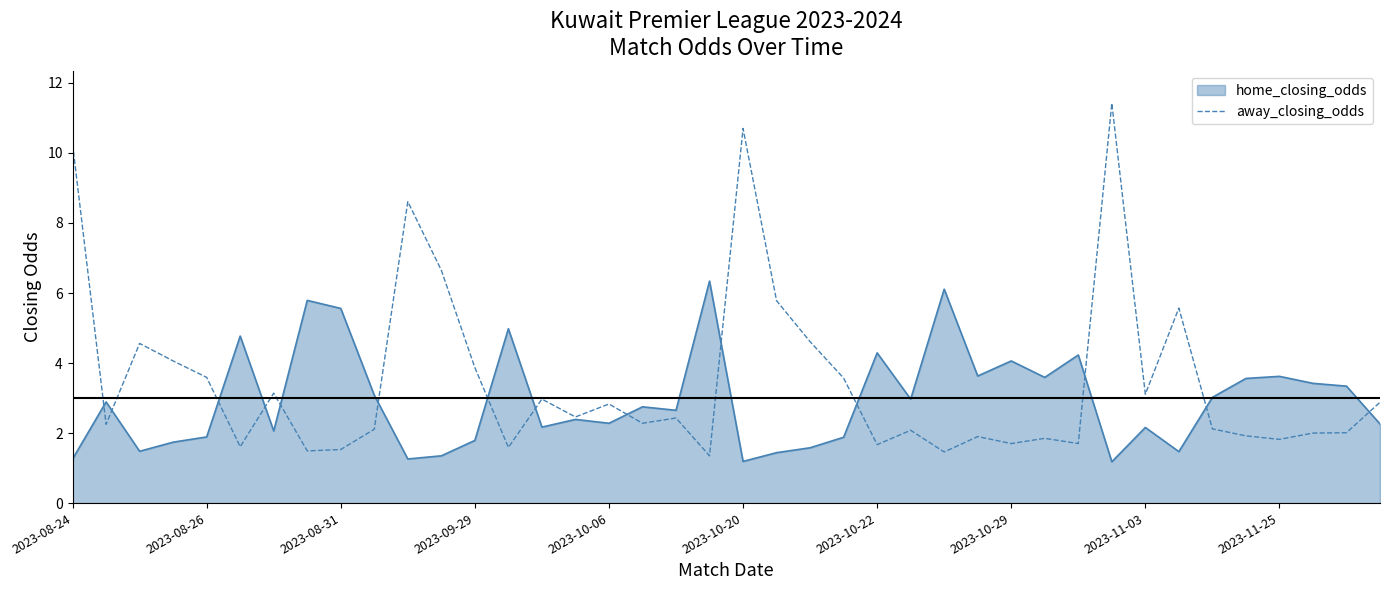

Rank the series by their maximum value, from lowest to highest.

home_closing_odds, away_closing_odds